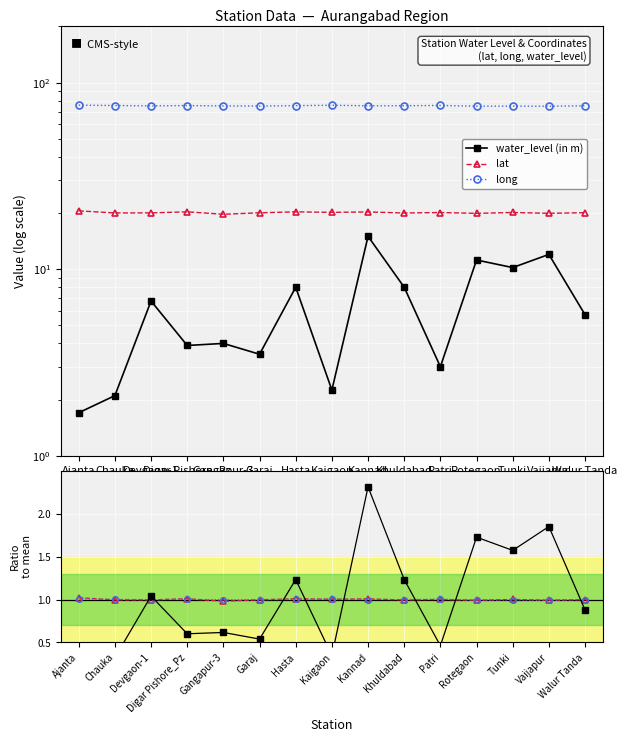

Reading left to right, what are all the values shown in this chart?

water_level (in m): Ajanta=1.7	Chauka=2.1	Devgaon-1=6.8	Digar Pishore_Pz=3.9	Gangapur-3=4.0	Garaj=3.5	Hasta=8.0	Kaigaon=2.2	Kannad=15.0	Khuldabad=8.0	Patri=3.0	Rotegaon=11.2	Tunki=10.2	Vaijapur=12.0	Walur Tanda=5.7
lat: Ajanta=20.5	Chauka=20.0	Devgaon-1=20.0	Digar Pishore_Pz=20.3	Gangapur-3=19.7	Garaj=20.1	Hasta=20.3	Kaigaon=20.2	Kannad=20.3	Khuldabad=20.0	Patri=20.1	Rotegaon=19.9	Tunki=20.1	Vaijapur=19.9	Walur Tanda=20.1
long: Ajanta=75.7	Chauka=75.4	Devgaon-1=75.0	Digar Pishore_Pz=75.3	Gangapur-3=75.0	Garaj=74.9	Hasta=75.3	Kaigaon=75.6	Kannad=75.1	Khuldabad=75.2	Patri=75.5	Rotegaon=74.8	Tunki=74.8	Vaijapur=74.7	Walur Tanda=75.2
lat / mean: Ajanta=1.0	Chauka=1.0	Devgaon-1=1.0	Digar Pishore_Pz=1.0	Gangapur-3=1.0	Garaj=1.0	Hasta=1.0	Kaigaon=1.0	Kannad=1.0	Khuldabad=1.0	Patri=1.0	Rotegaon=1.0	Tunki=1.0	Vaijapur=1.0	Walur Tanda=1.0
long / mean: Ajanta=1.0	Chauka=1.0	Devgaon-1=1.0	Digar Pishore_Pz=1.0	Gangapur-3=1.0	Garaj=1.0	Hasta=1.0	Kaigaon=1.0	Kannad=1.0	Khuldabad=1.0	Patri=1.0	Rotegaon=1.0	Tunki=1.0	Vaijapur=1.0	Walur Tanda=1.0
wl / mean: Ajanta=0.3	Chauka=0.3	Devgaon-1=1.0	Digar Pishore_Pz=0.6	Gangapur-3=0.6	Garaj=0.5	Hasta=1.2	Kaigaon=0.3	Kannad=2.3	Khuldabad=1.2	Patri=0.5	Rotegaon=1.7	Tunki=1.6	Vaijapur=1.8	Walur Tanda=0.9